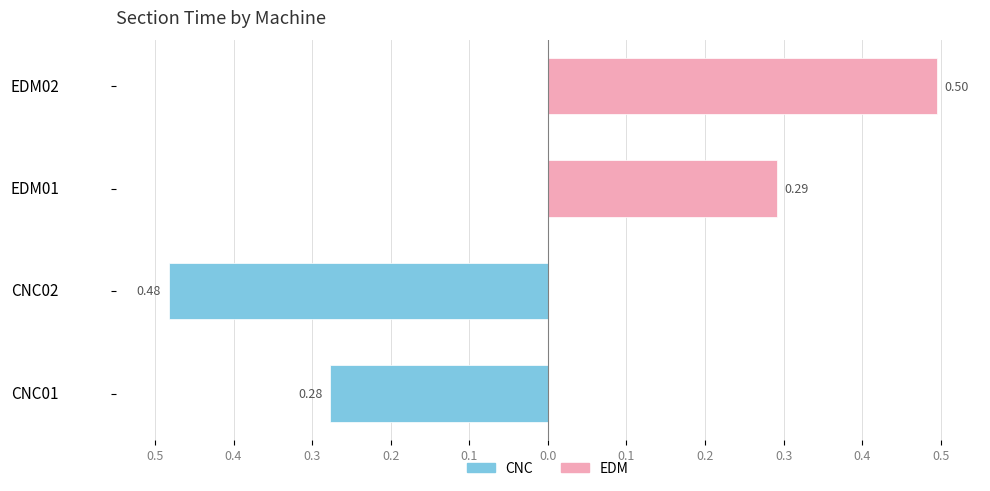

Reading left to right, what are all the values shown in this chart?

CNC (Group 1): -0.3	-0.5	0.0	0.0
EDM (Group 2): 0.0	0.0	0.3	0.5